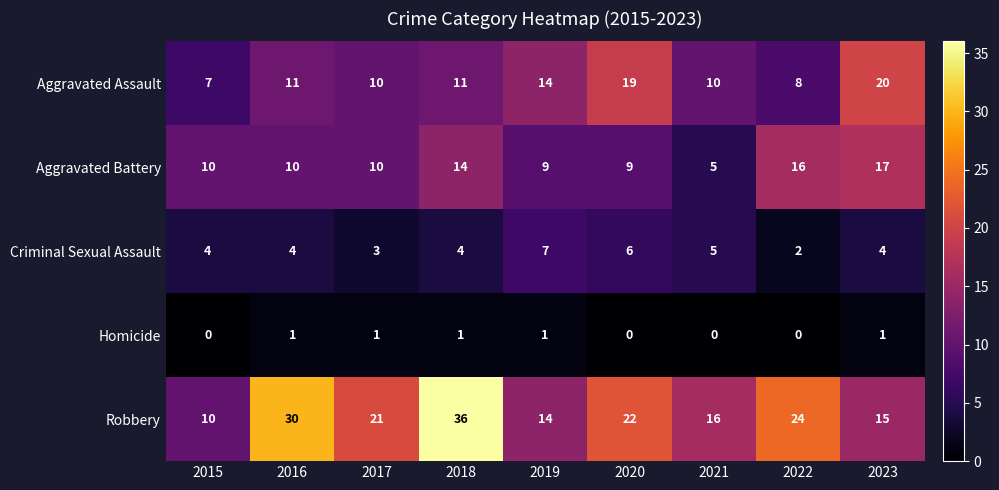

At how many categories does at least one series exceed 6?

9